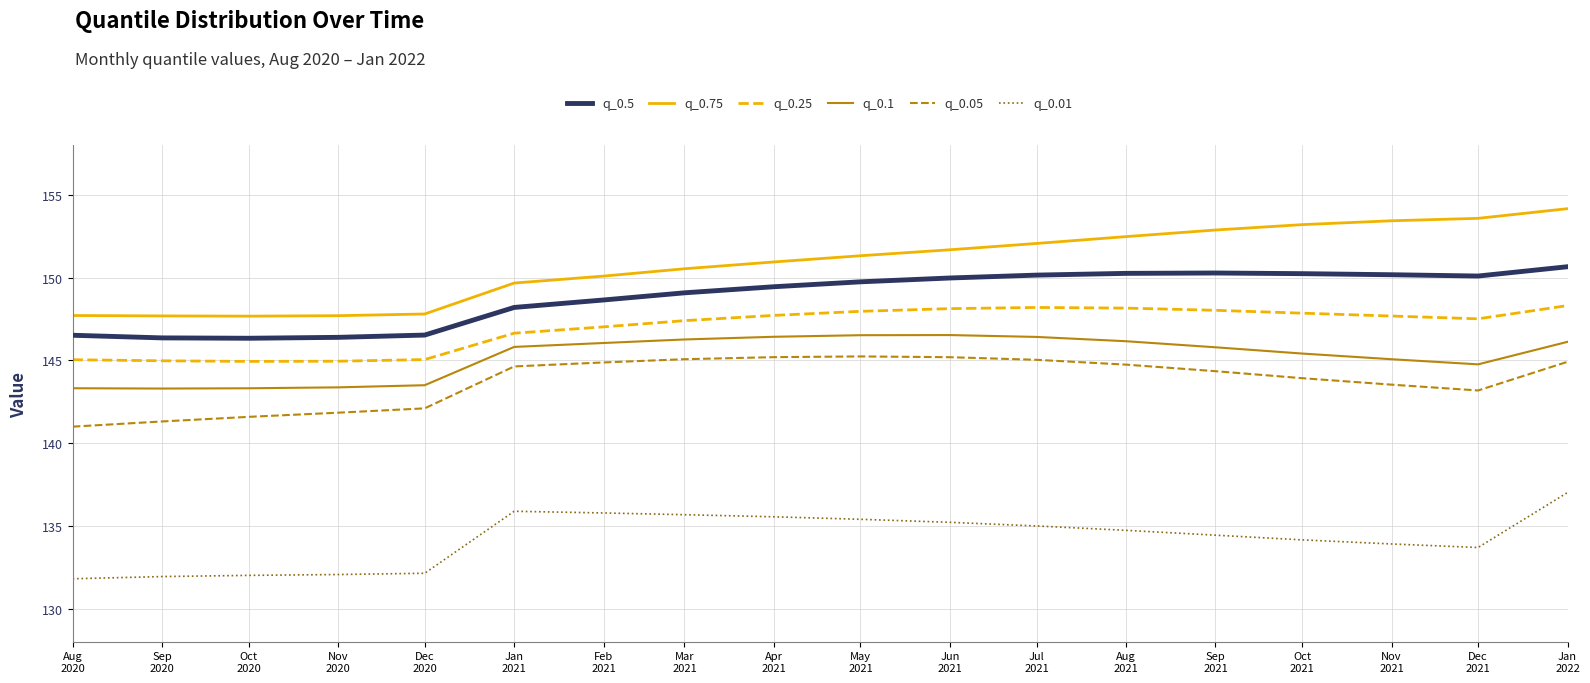

What is the highest value of the q_0.25 series?

148.3